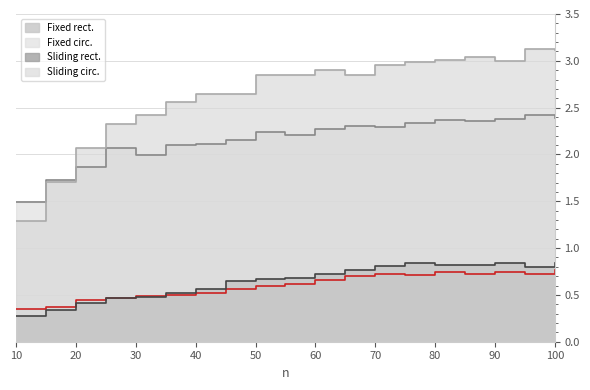

Is the value of Fixed circ. at 70 greater than the value of Fixed rect. at 45?

Yes